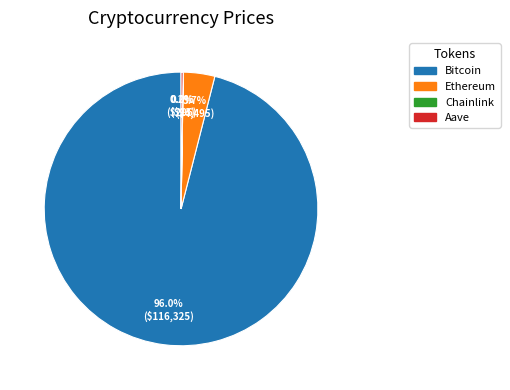

What is the largest slice in the pie chart?

Bitcoin